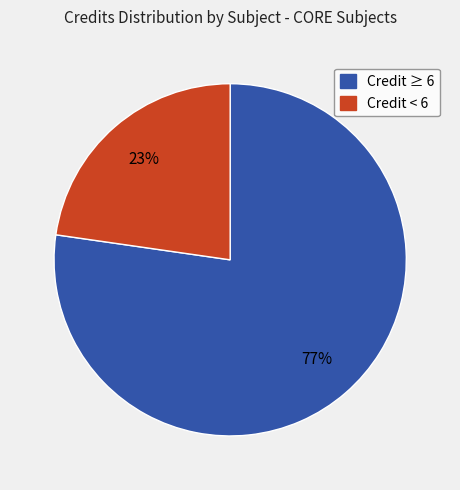

Which has a higher value, Credit ≥ 6 or Credit < 6?

Credit ≥ 6